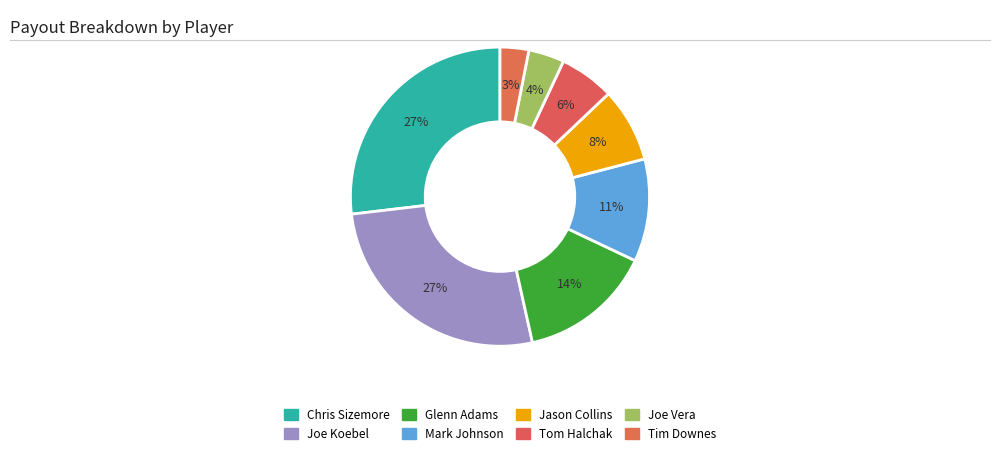

Is the sum of Tim Downes and Jason Collins greater than half?

No